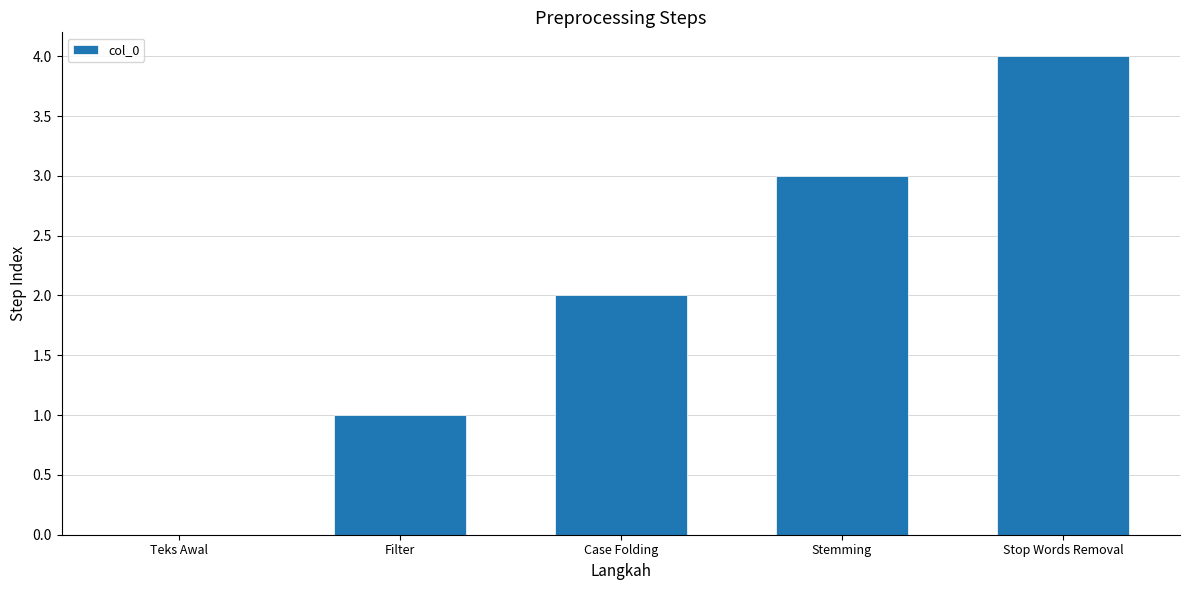

What is the ratio of the value at Stop Words Removal to the value at Case Folding?

2.0